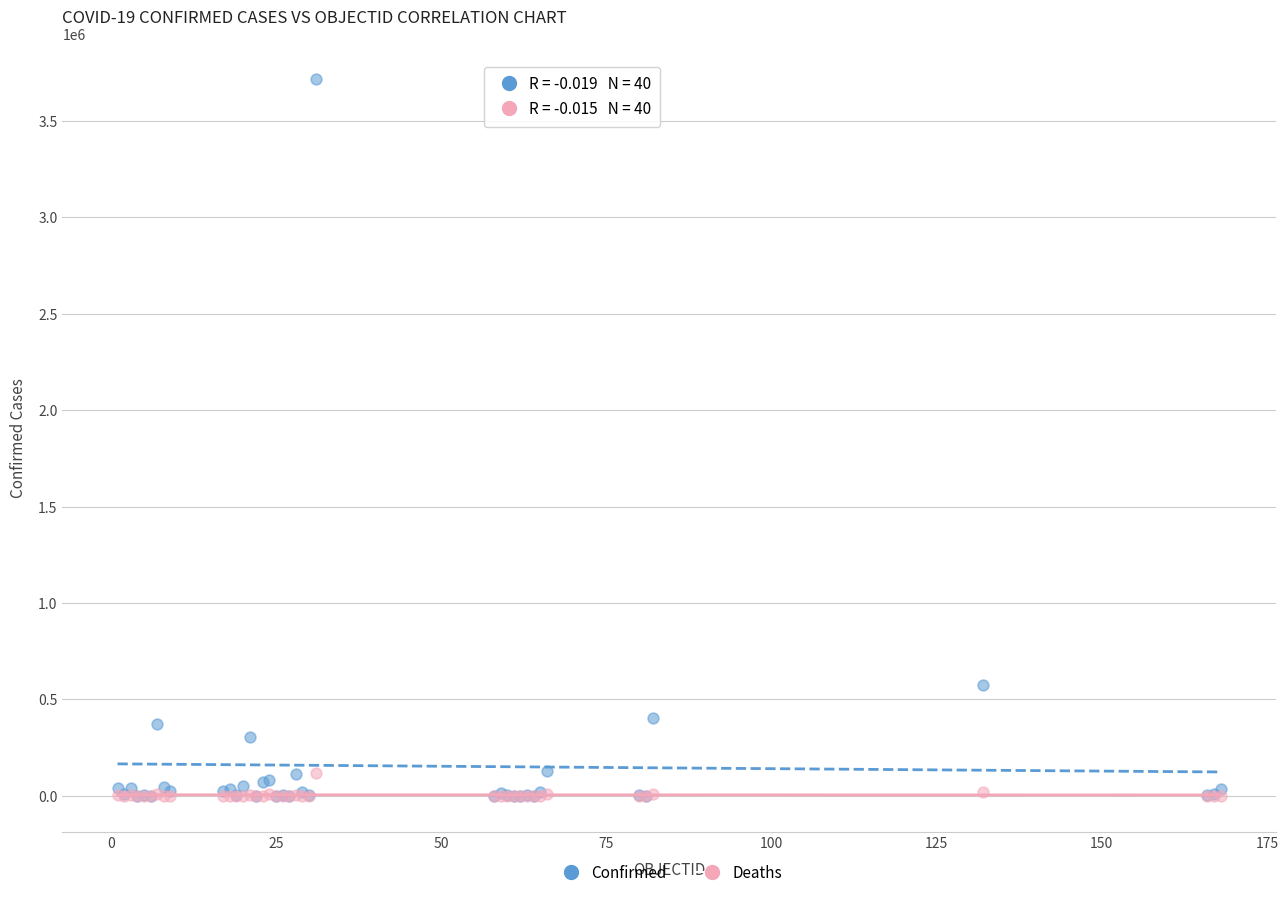

What are all the series names shown in the legend?

Confirmed, Deaths